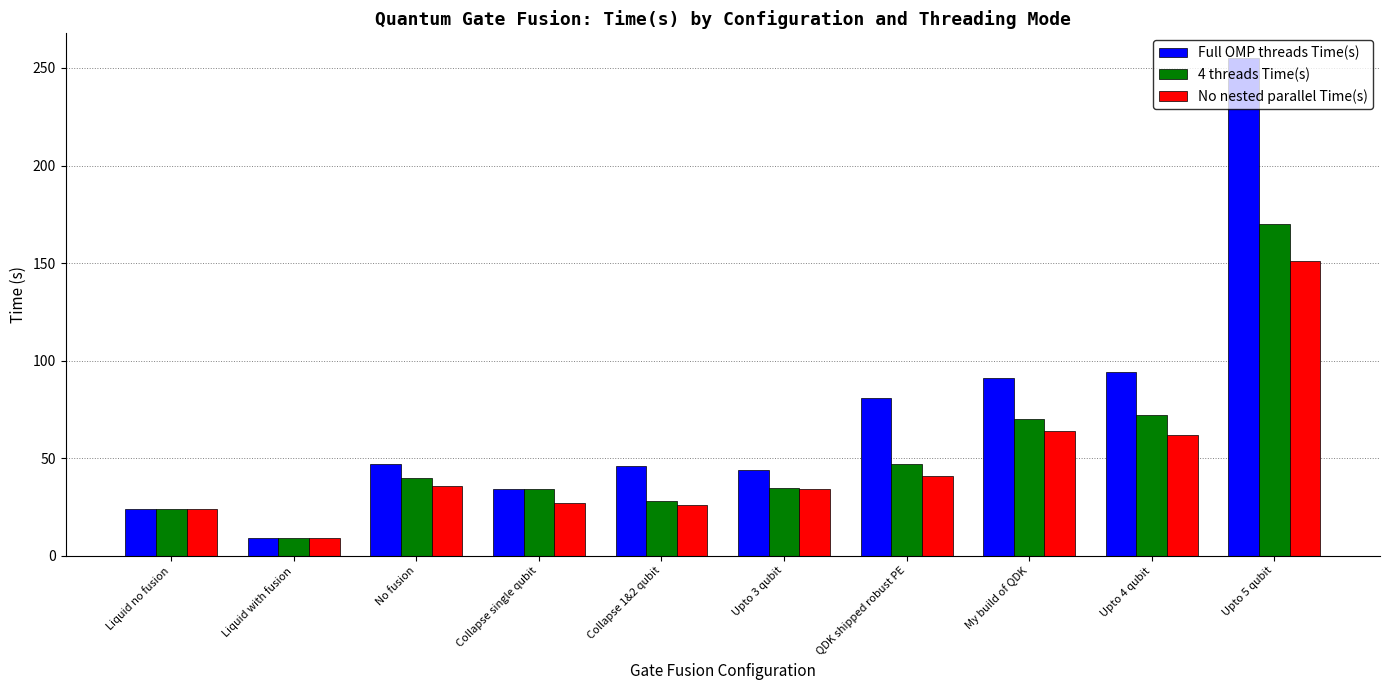

Is the value of 4 threads Time(s) at Collapse 1&2 qubit greater than the value of Full OMP threads Time(s) at Upto 4 qubit?

No